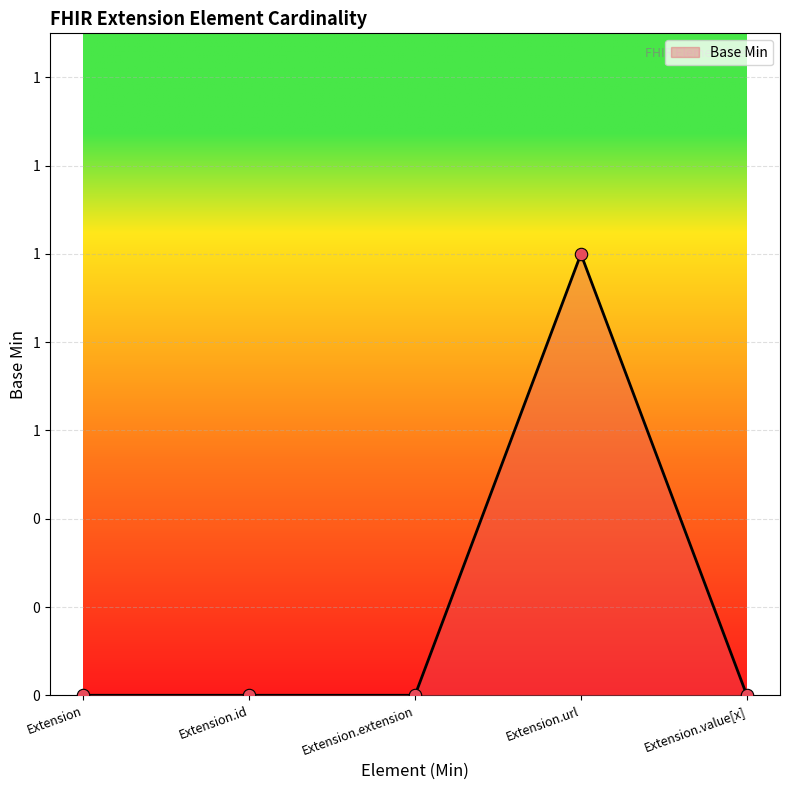

Which has a higher value, Extension.value[x] or Extension.url?

Extension.url